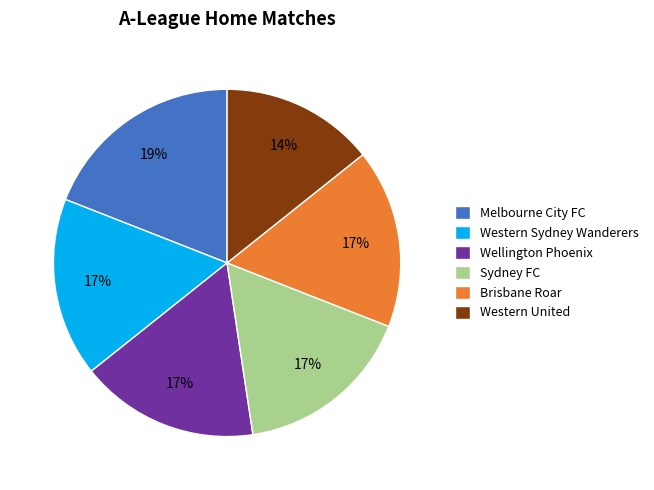

How many slices are in this pie chart?

6